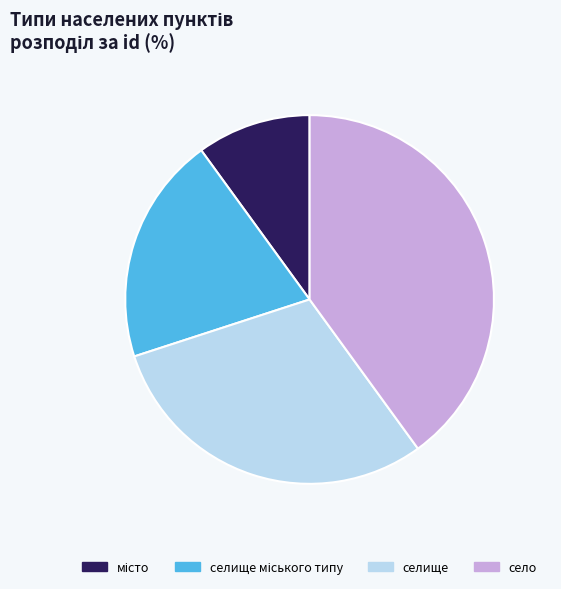

Is селище the majority of the pie?

No